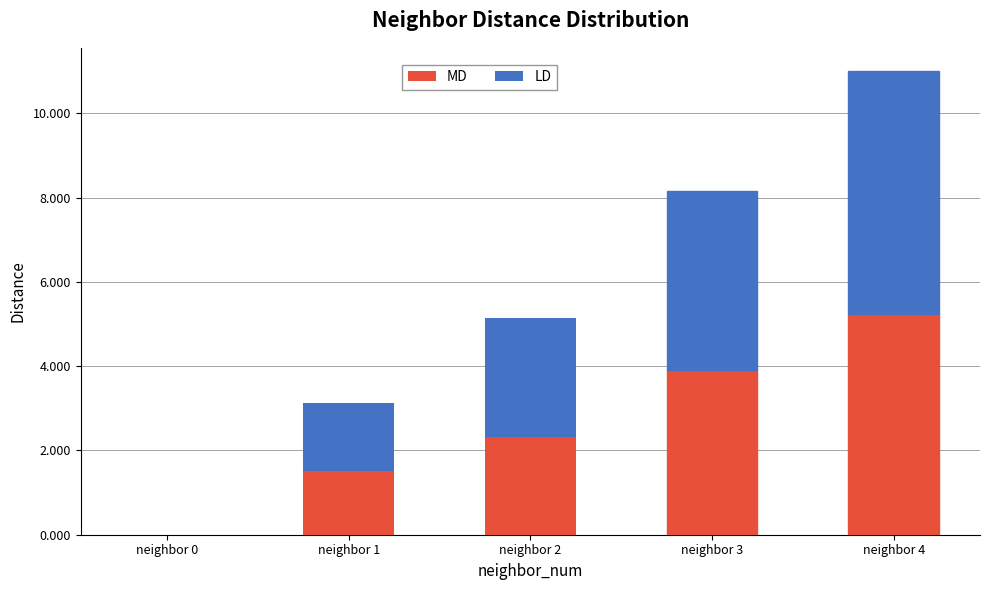

How many values in LD are above zero?

4